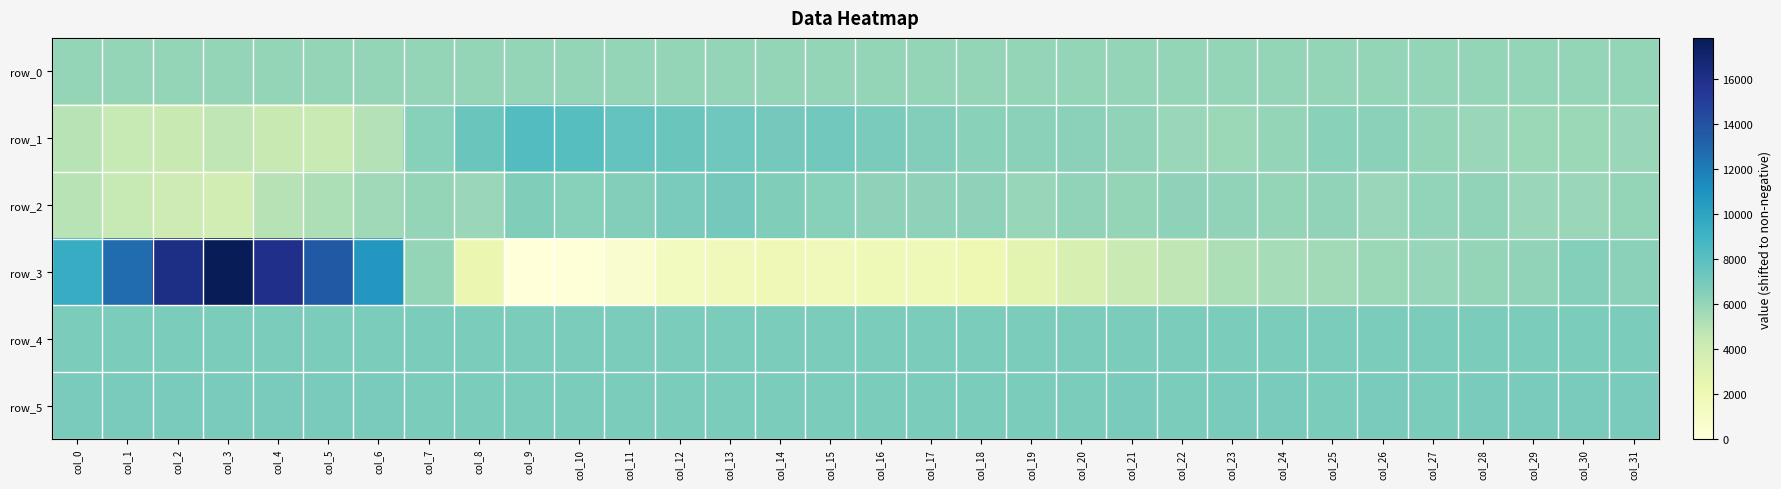

At which label does row_5 reach its minimum?

col_14